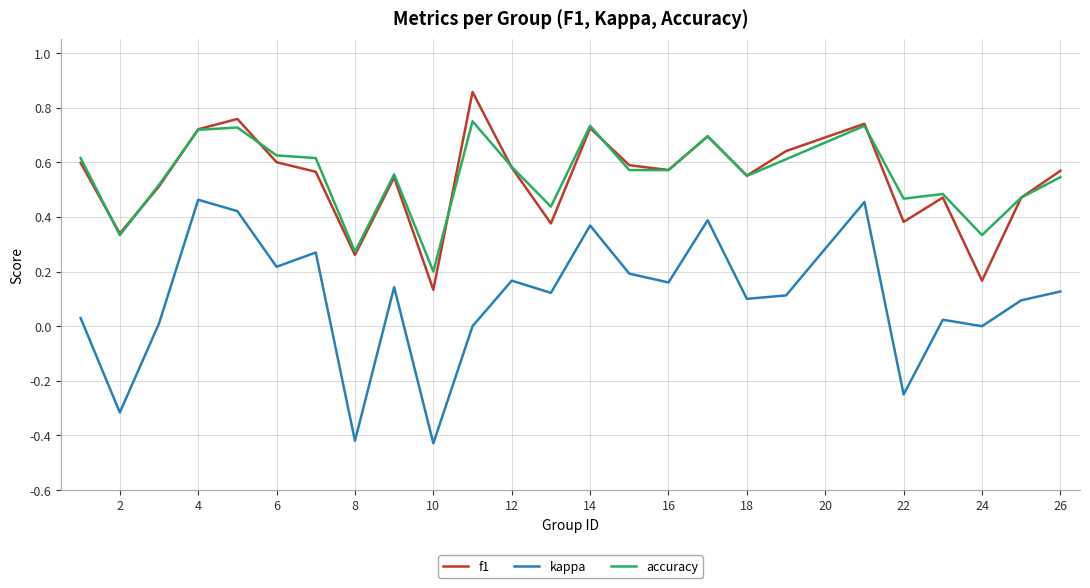

True or false: f1 and accuracy intersect in this chart.

True